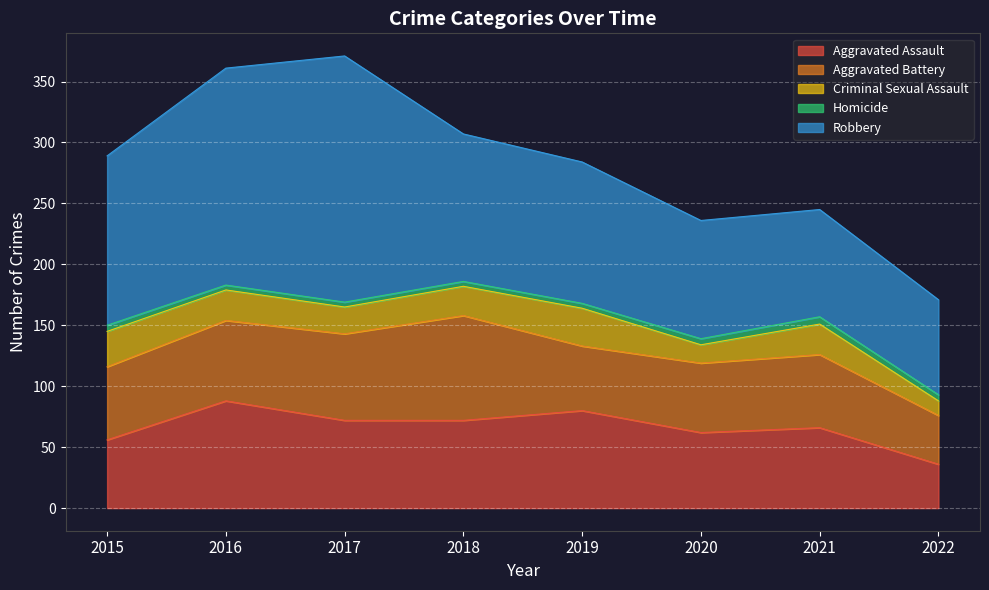

What is the average value of the Robbery series?

127